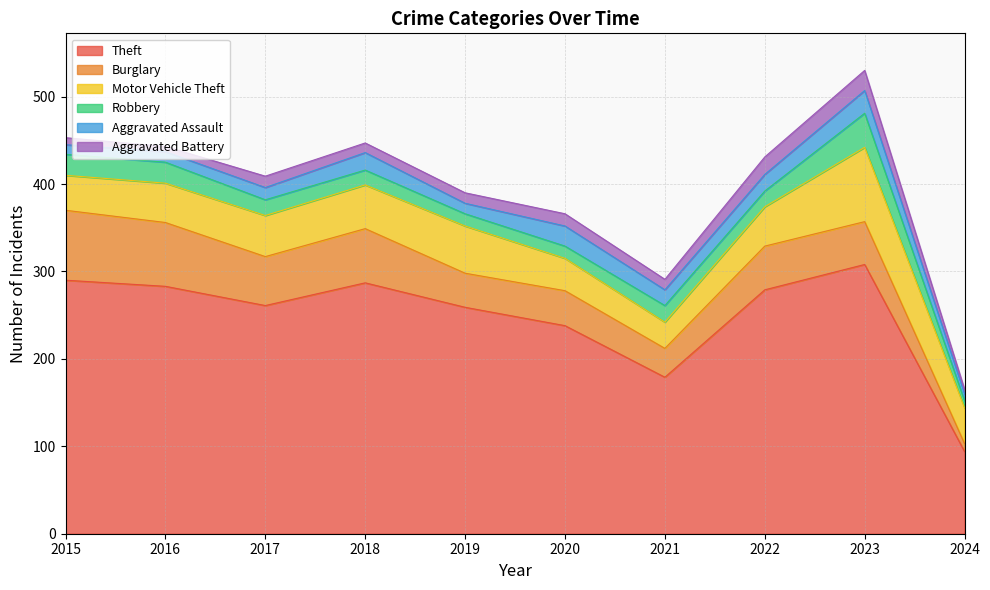

Between 2016 and 2024, which series saw the biggest shift?

Theft